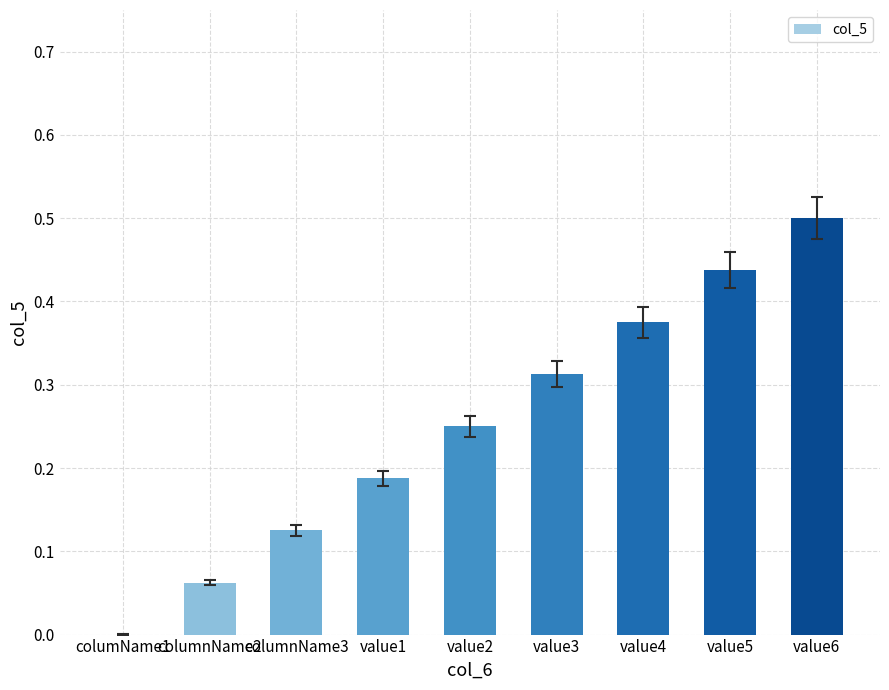

Which has a higher value, columnName3 or value5?

value5